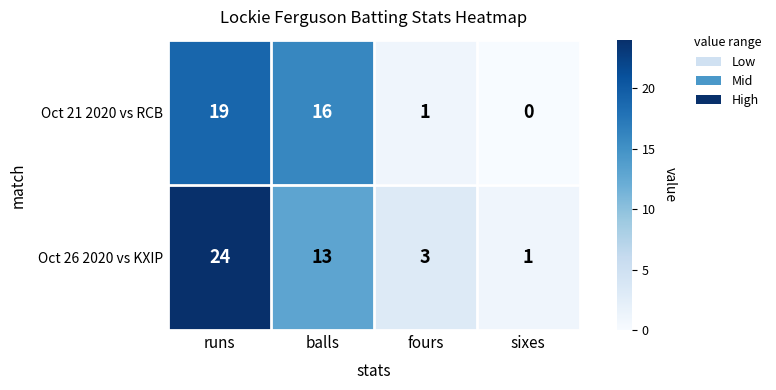

How many categories are shown in the chart?

4